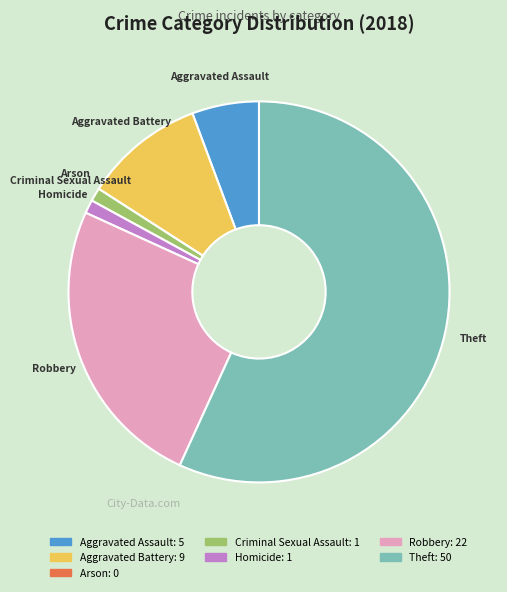

Which has a higher value, Aggravated Battery or Homicide?

Aggravated Battery